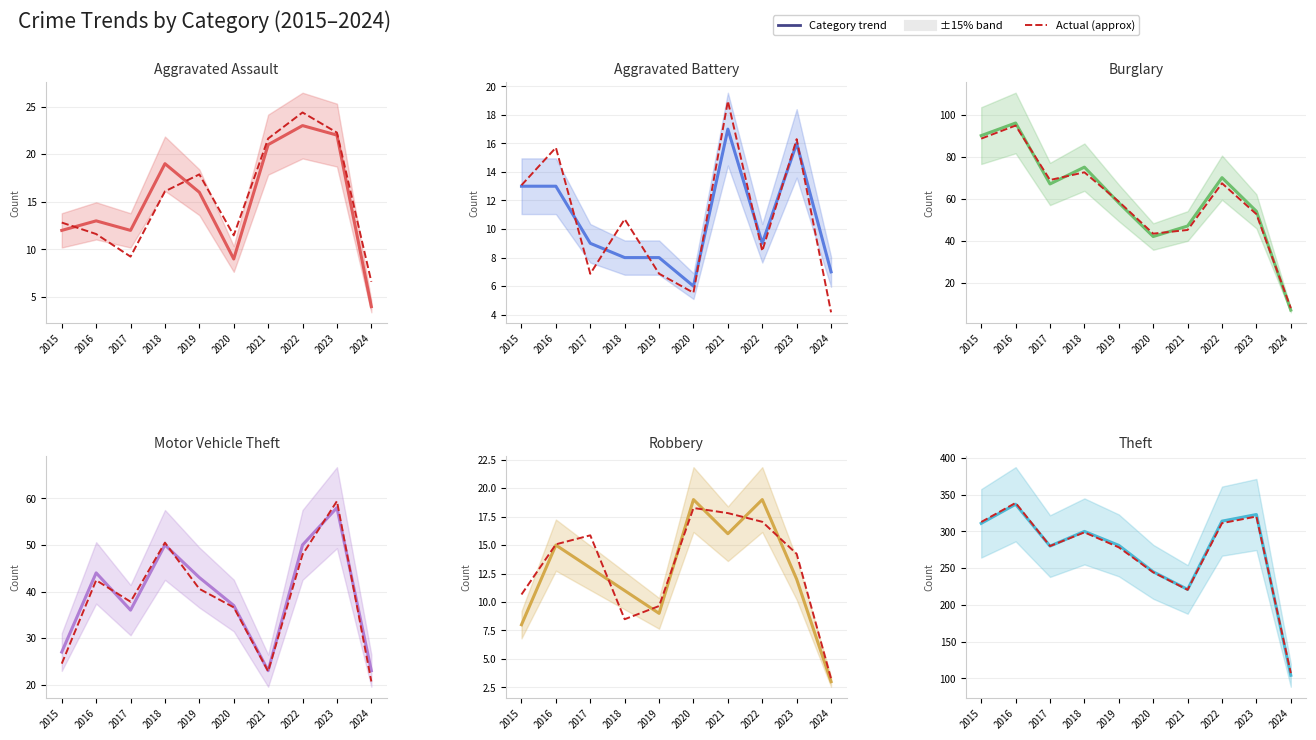

What is the value of the Aggravated Battery point at the 4th from the left?

8